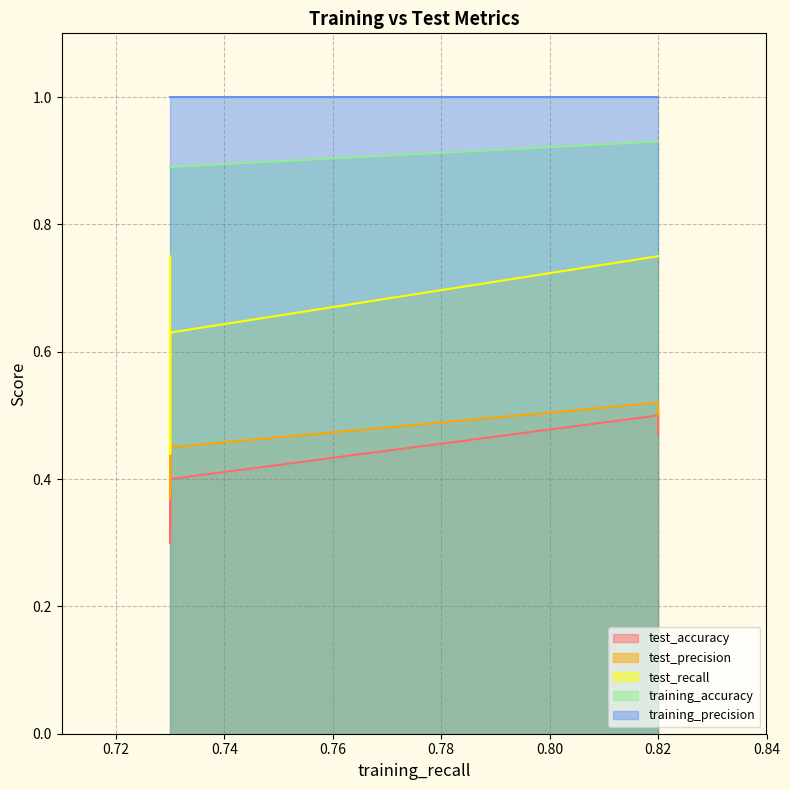

Reading left to right, extract all data points from this chart.

test_accuracy: 0.5	0.5	0.5	0.4	0.4	0.3	0.4	0.4	0.4	0.3
test_precision: 0.5	0.5	0.5	0.5	0.5	0.4	0.5	0.5	0.5	0.4
test_recall: 0.8	0.8	0.8	0.6	0.6	0.4	0.6	0.6	0.6	0.4
training_accuracy: 0.9	0.9	0.9	0.9	0.9	0.9	0.9	0.9	0.9	0.9
training_precision: 1.0	1.0	1.0	1.0	1.0	1.0	1.0	1.0	1.0	1.0